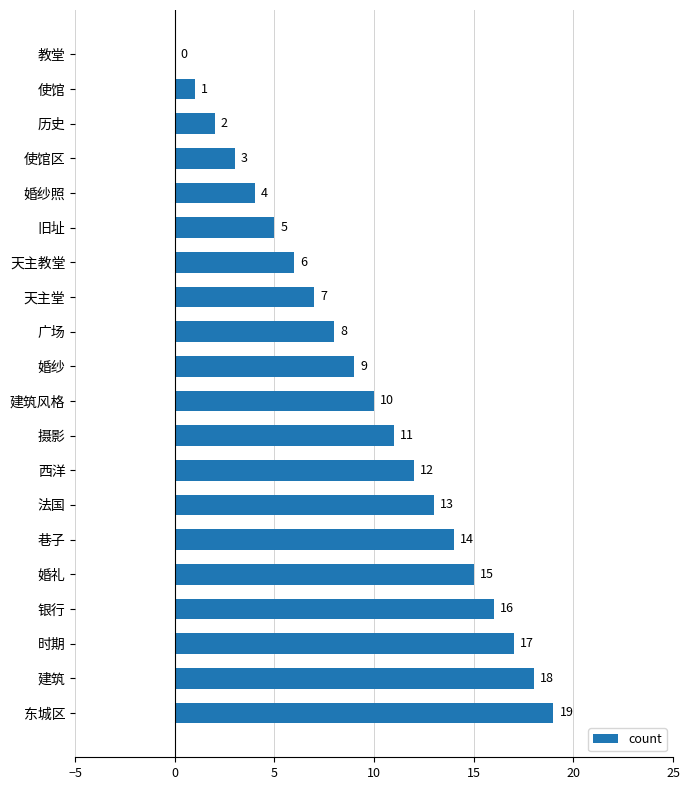

Where is the data nearest to the value 9?

婚纱